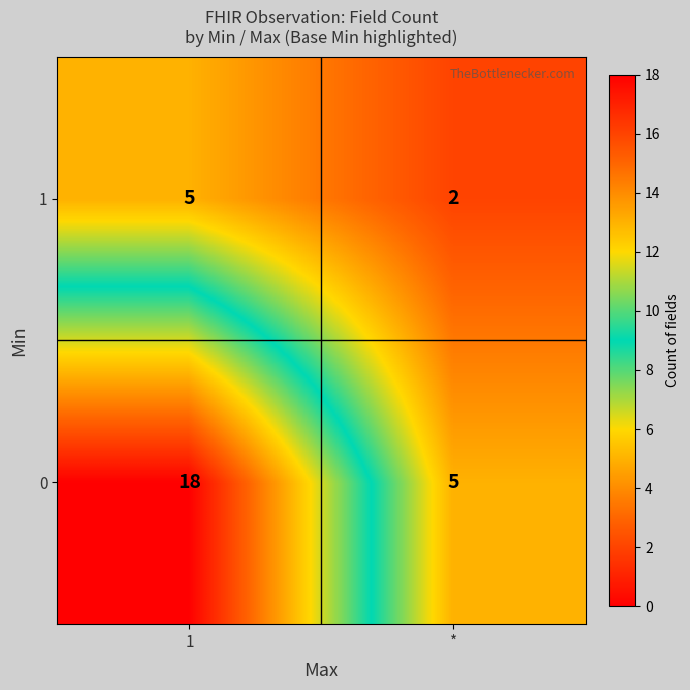

Reading right to left, transcribe all the data shown in this chart.

1: *=2	1=5
0: *=5	1=18